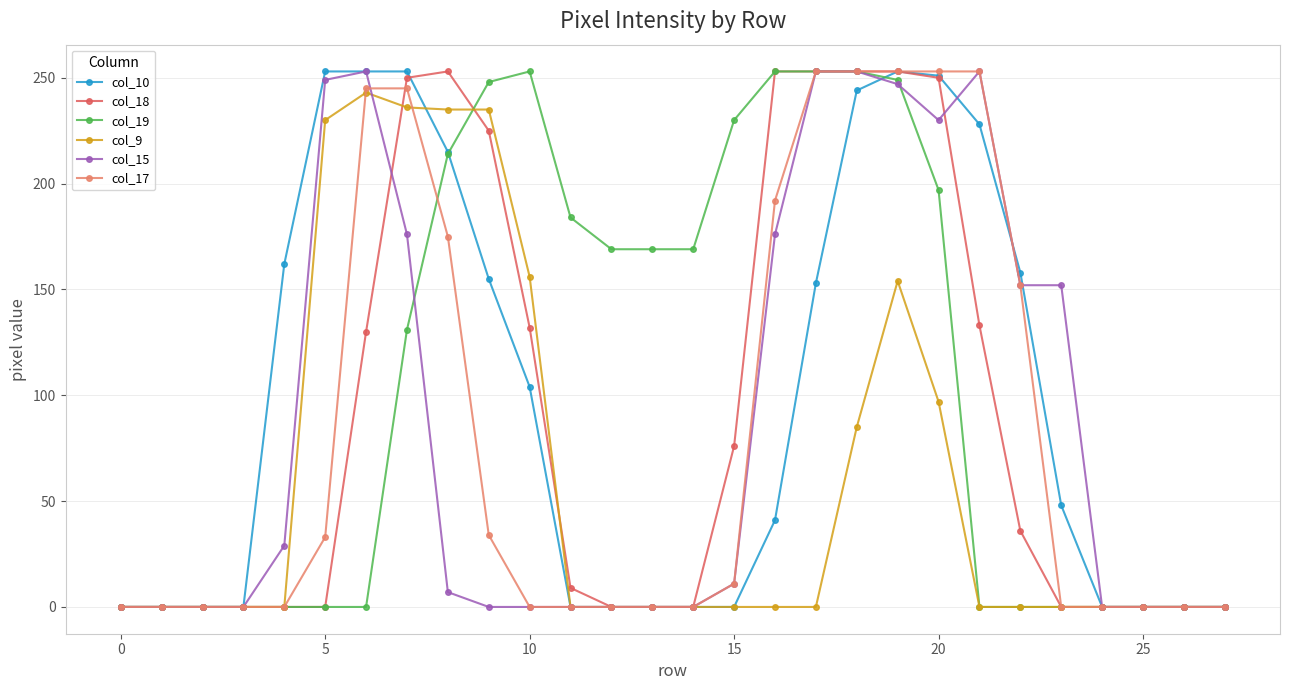

True or false: col_17 and col_10 intersect in this chart.

True